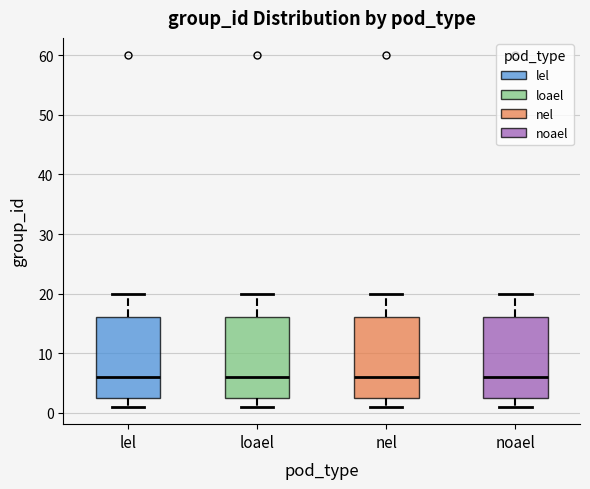

Reading left to right, transcribe this box plot: for each box, give where its median line is, the range the box spans, and where its two whiskers end, as read against the y-axis. The values are not printed on the chart, so give them approximately, as read against the axis.

lel: median 6, box 3 to 16, whiskers 1 to 20
loael: median 6, box 3 to 16, whiskers 1 to 20
nel: median 6, box 3 to 16, whiskers 1 to 20
noael: median 6, box 3 to 16, whiskers 1 to 20